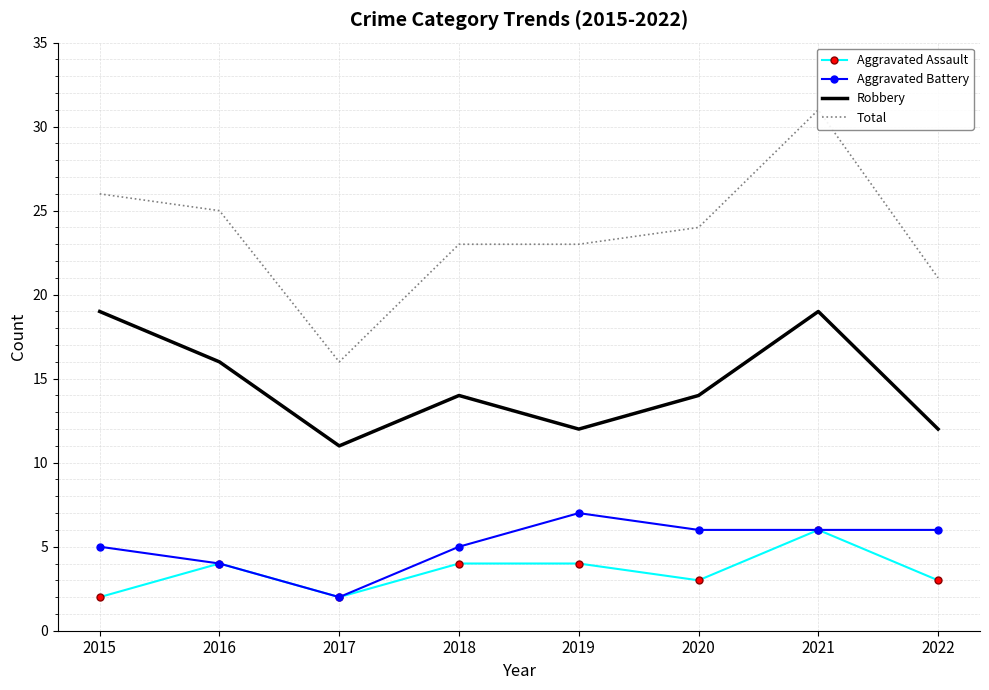

Does the chart have visible grid lines?

Yes